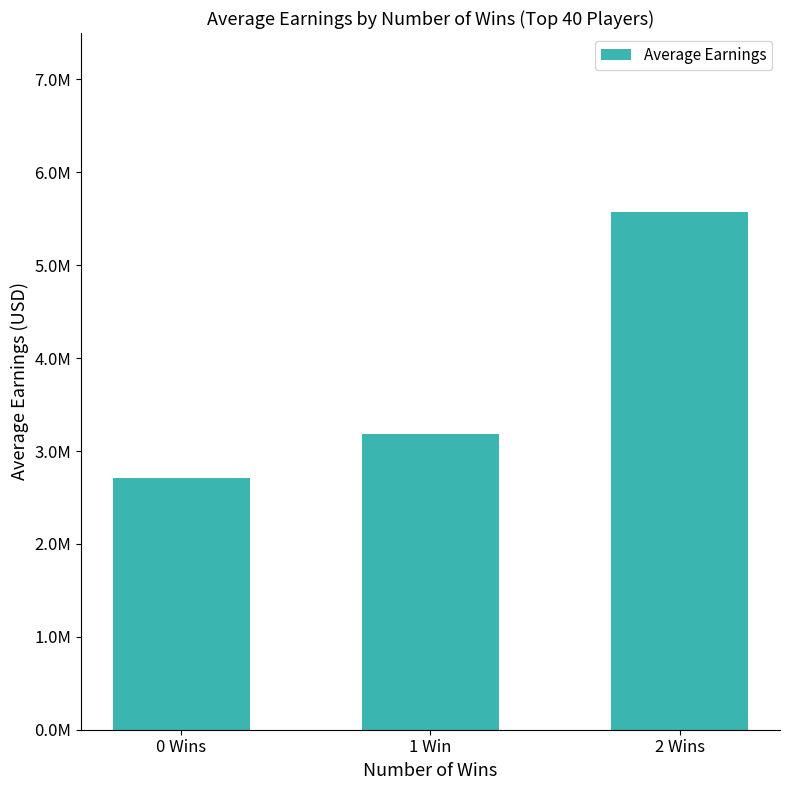

Does the chart contain any negative values?

No